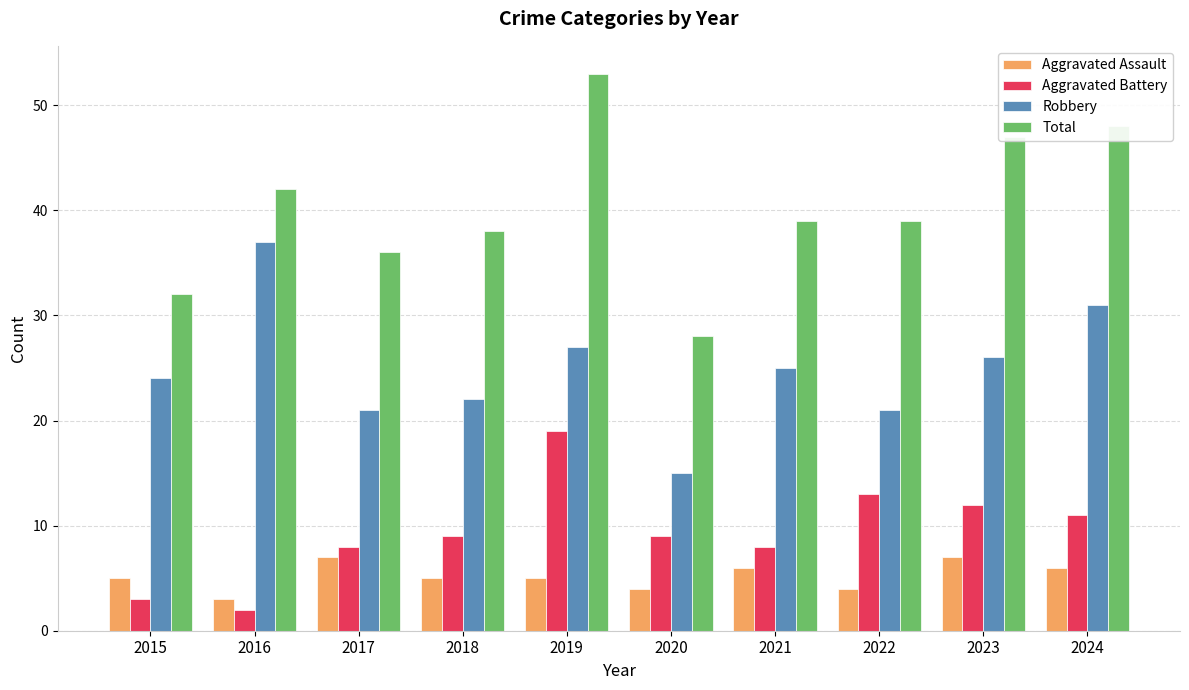

Which category has the highest value across all series?

2019